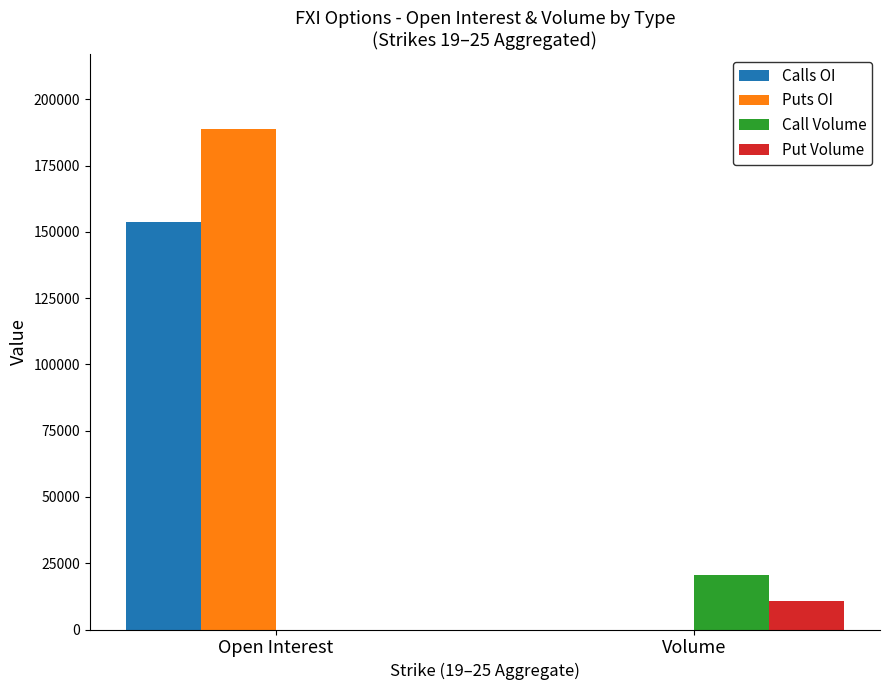

What is the total value across all series at Volume?

31354